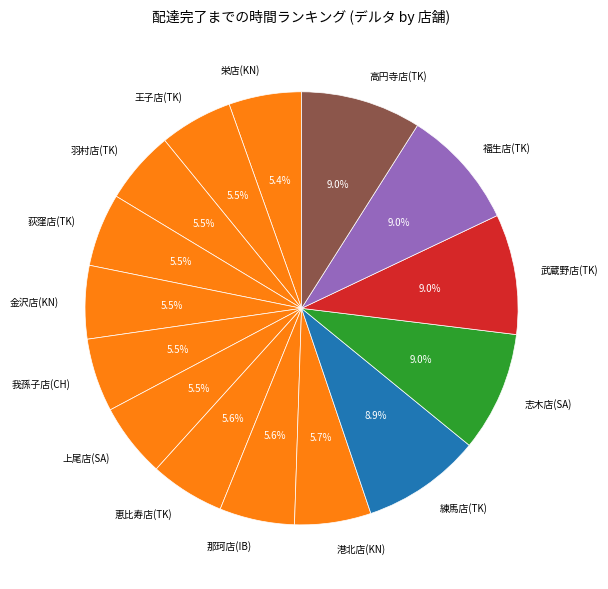

What percentage is NOT represented by 王子店(TK)?

94.5%